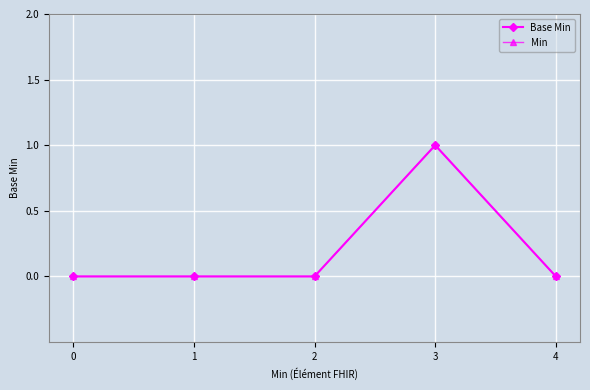

Is this an area chart (filled region under the line)?

No